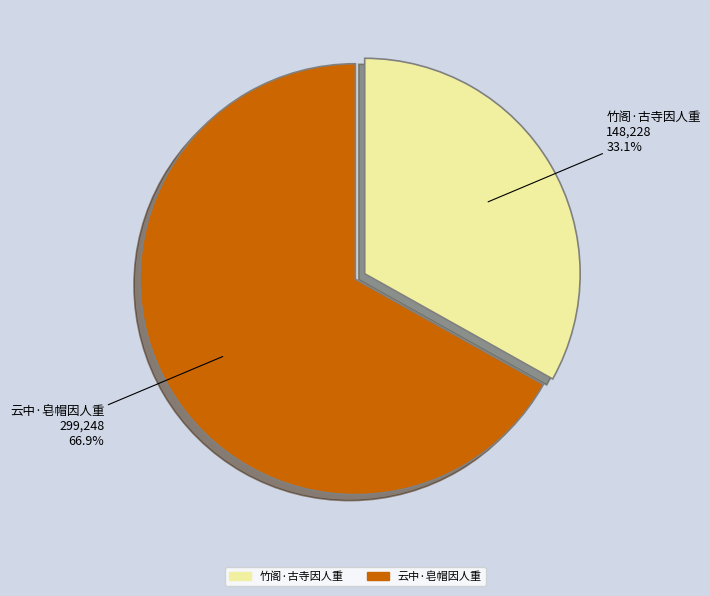

To the nearest percent, what is the difference between the largest and smallest slice percentages?

34%